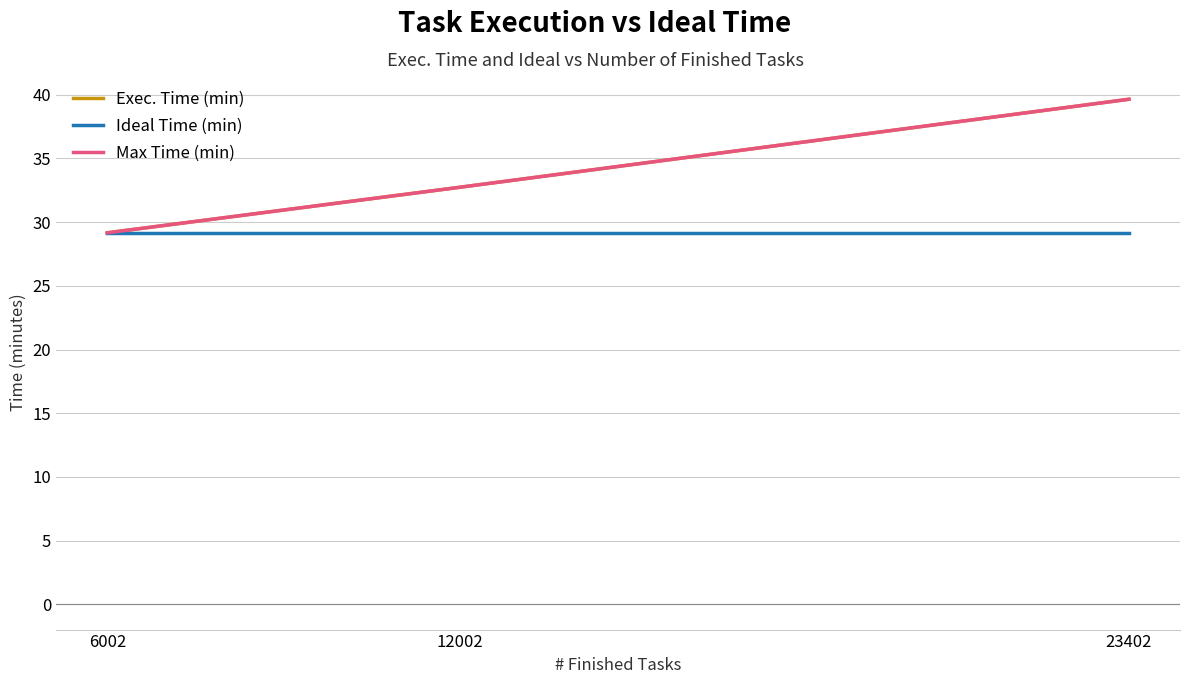

At which category is the sum across all series the highest?

23402